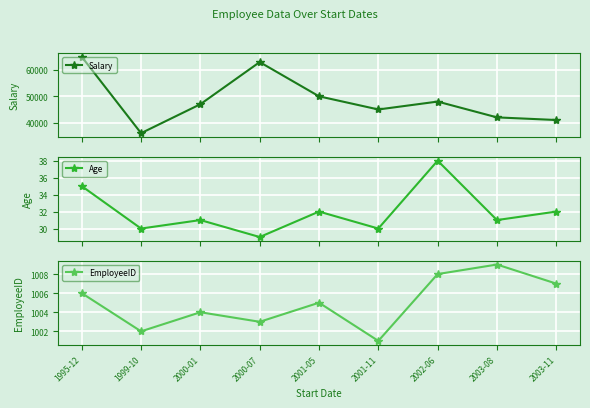

How many lines are shown in the chart?

3